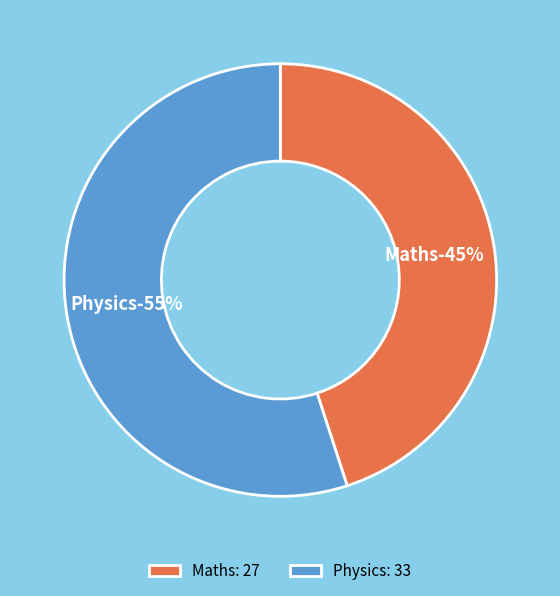

To the nearest percent, what portion does Physics represent?

55%